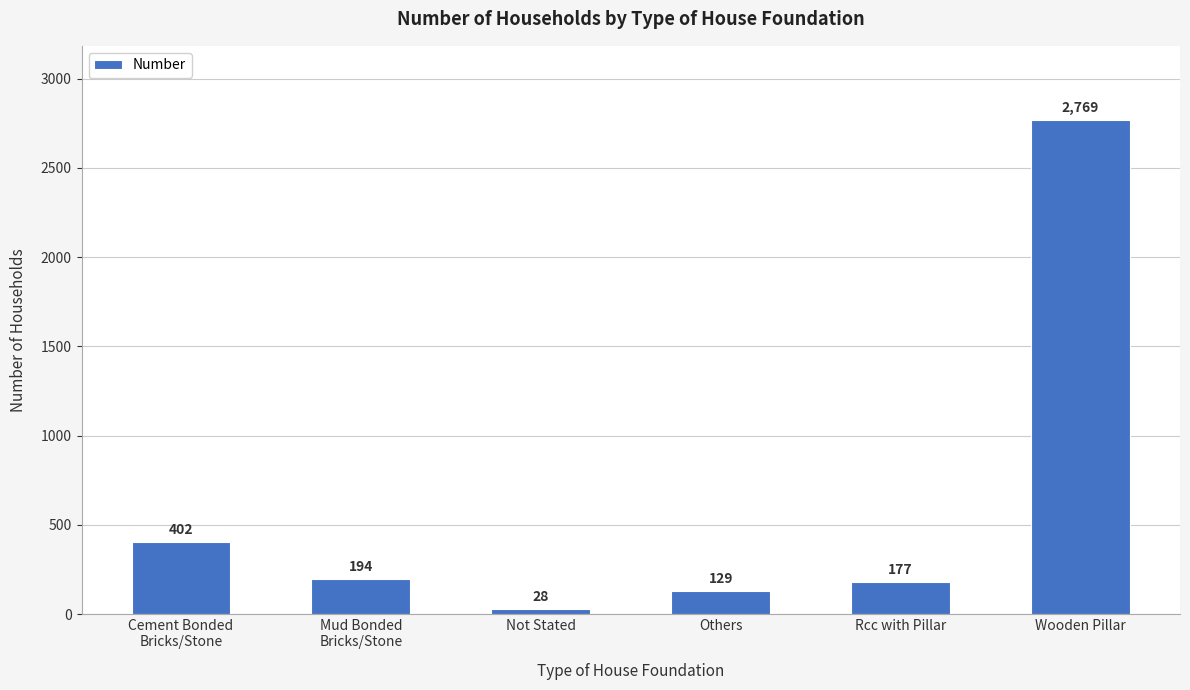

Count the number of categories in the chart.

6